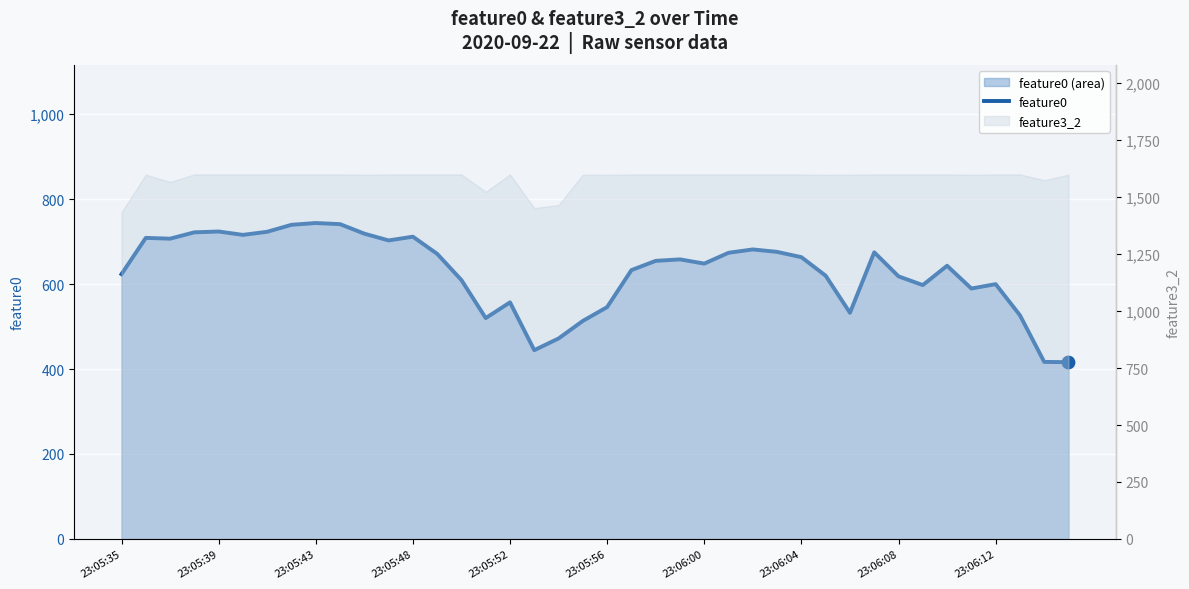

What is the change in value from 23:05:43 to 23:06:08?

-125.6